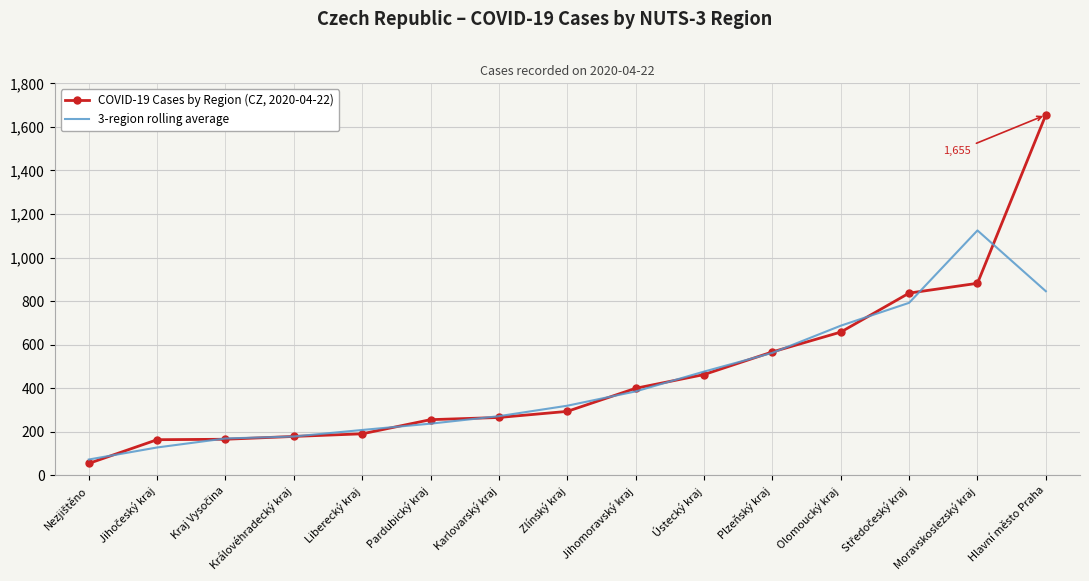

Where is 3-region rolling average nearest to the value 598?

Plzeňský kraj